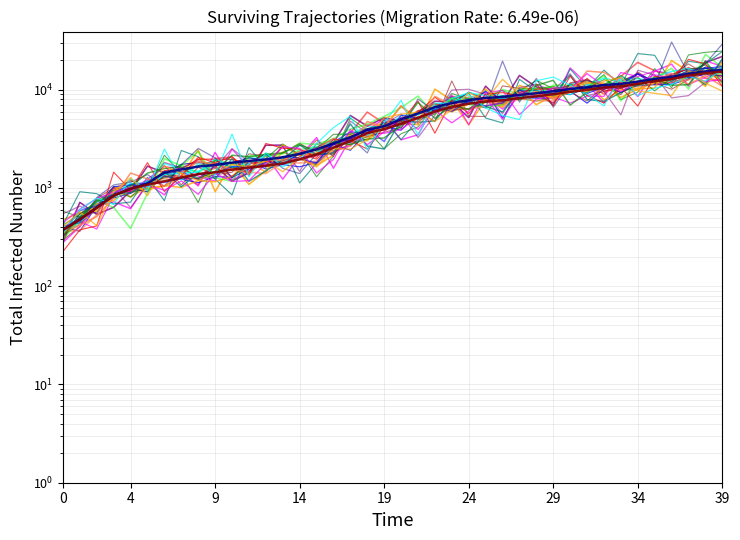

The value of CH at 2020-03-16 is 6683. True or false?

False